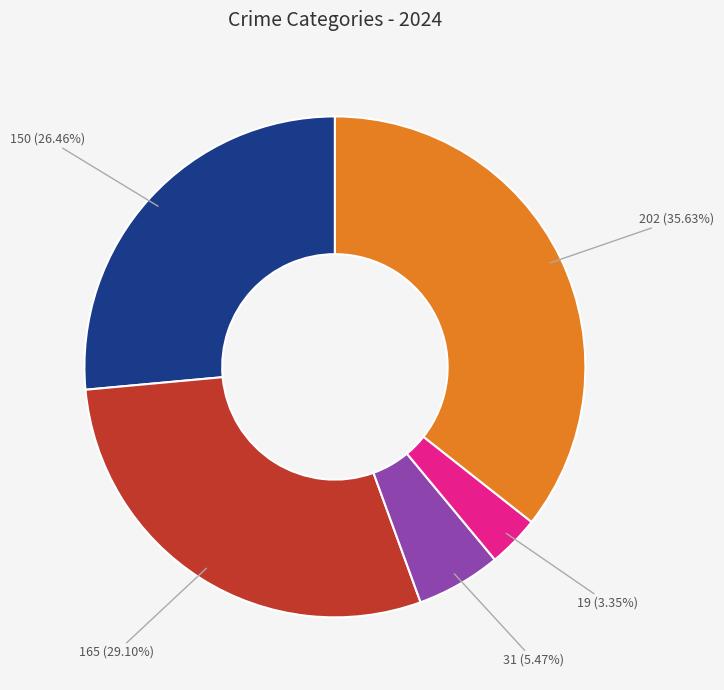

Is there a majority slice in this chart?

No